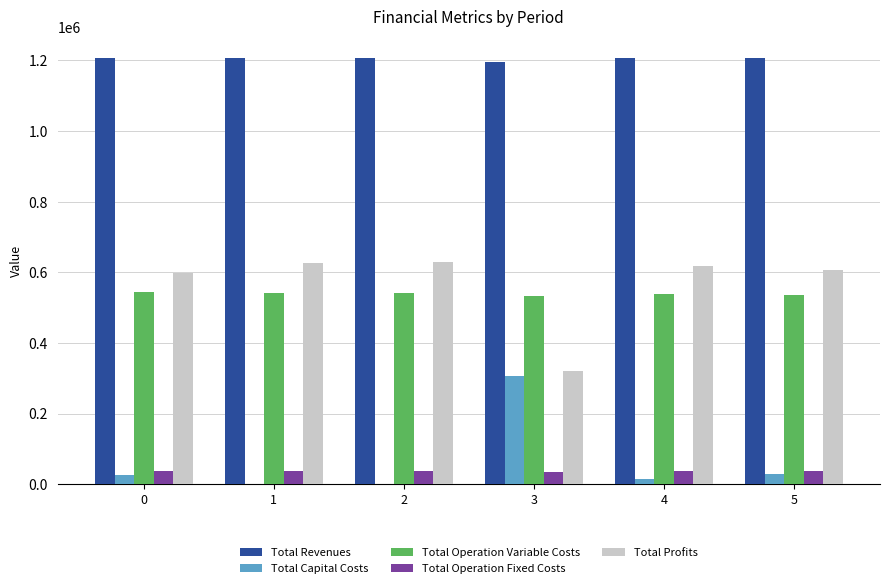

What is the sum of the Total Operation Variable Costs values at 1 and 0?

1087844.5